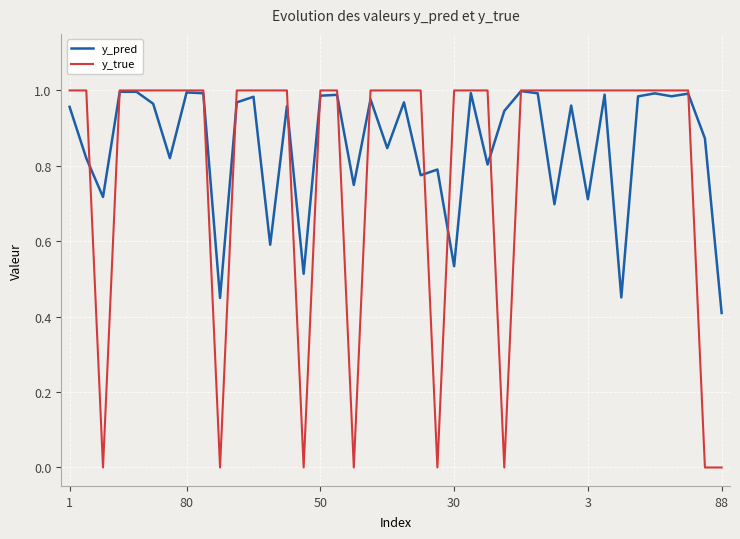

Which series has the largest range (max minus min)?

y_true